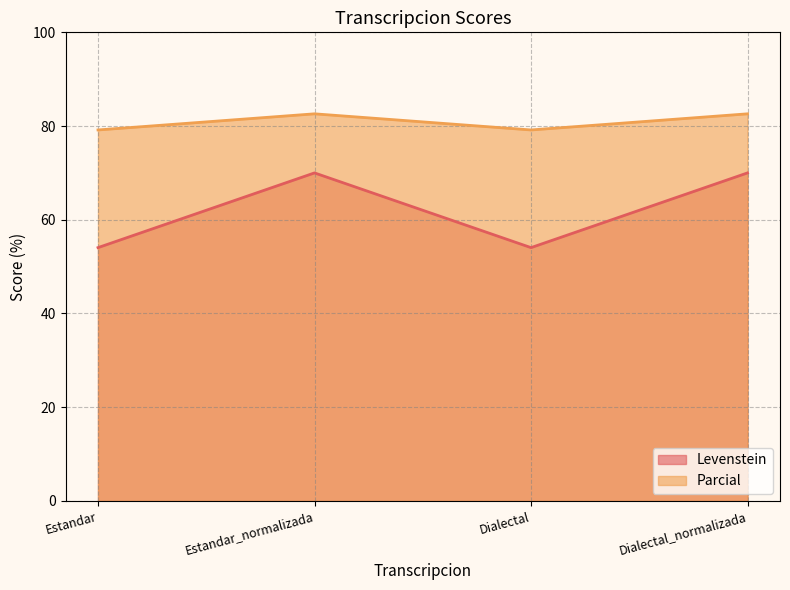

True or false: Parcial has a value of 12.6 at Dialectal.

False